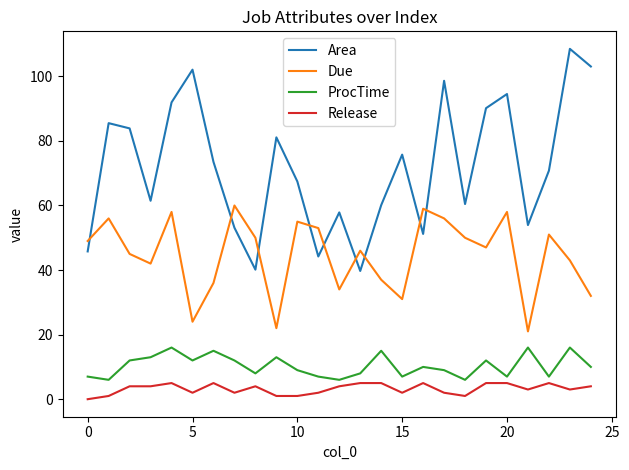

How many interior local valleys does the Area series have?

7